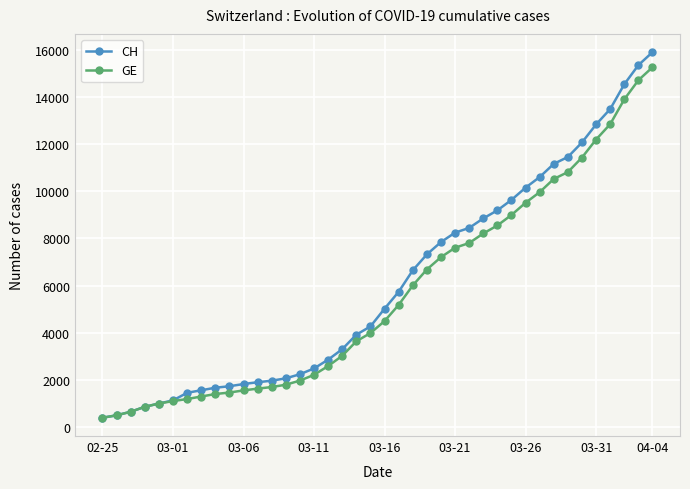

What is the value of the GE point at the 1st from the left?

375